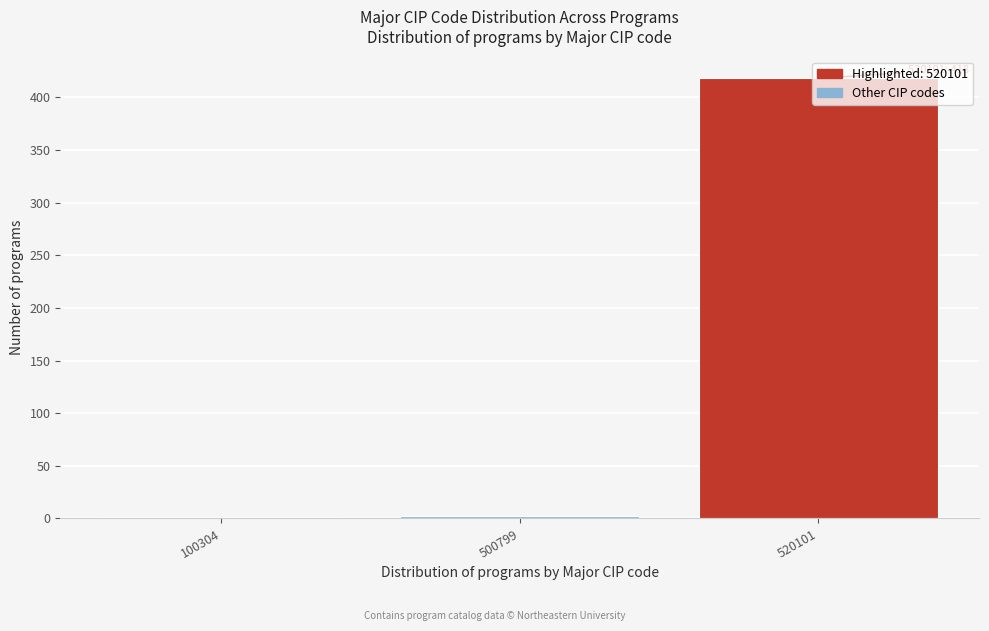

What is the greatest value displayed?

418